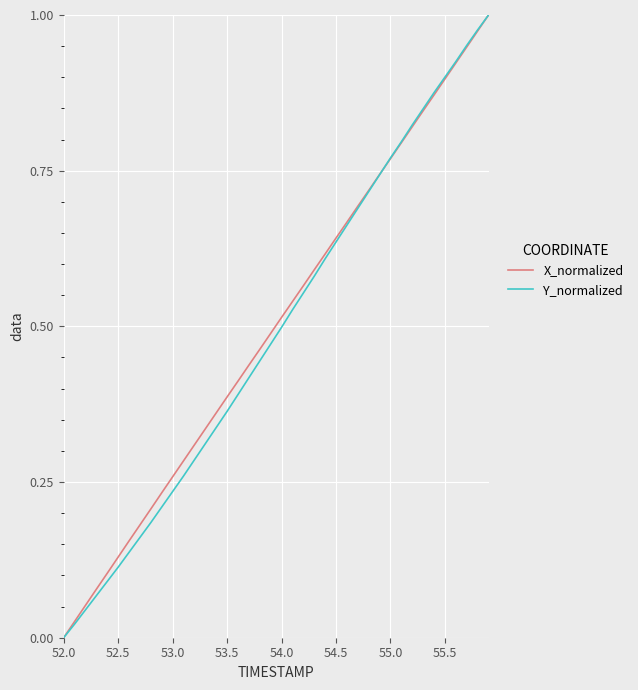

How many positive values does the Y_normalized series have?

39